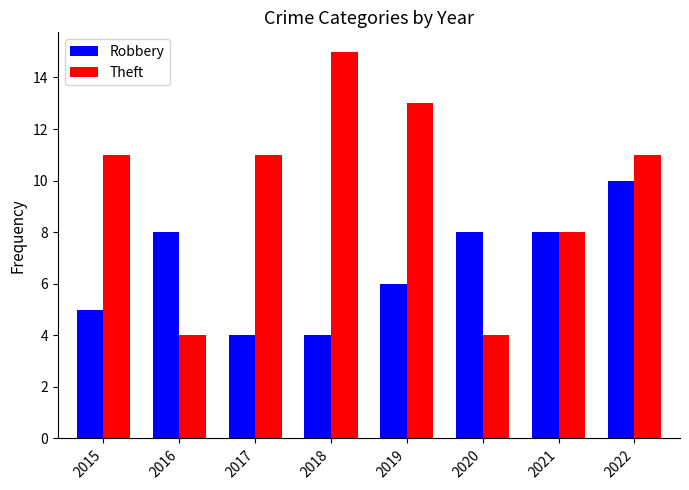

Count the number of data series in this chart.

2